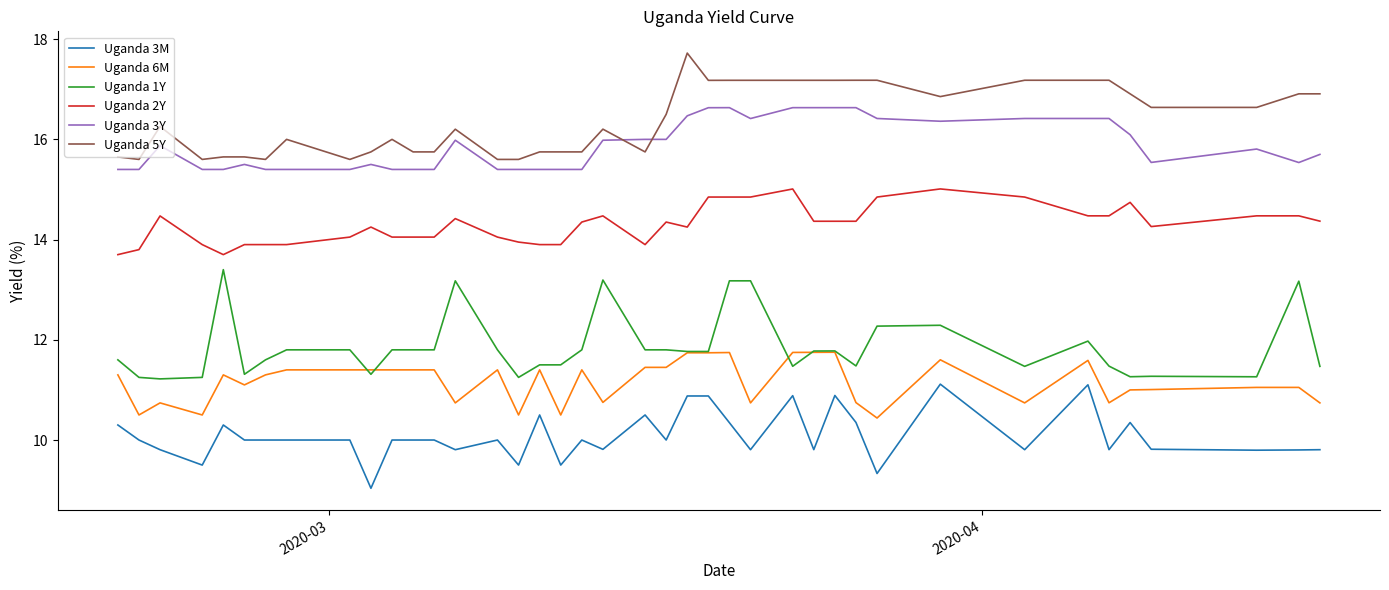

What is the minimum value shown in the chart?

9.0